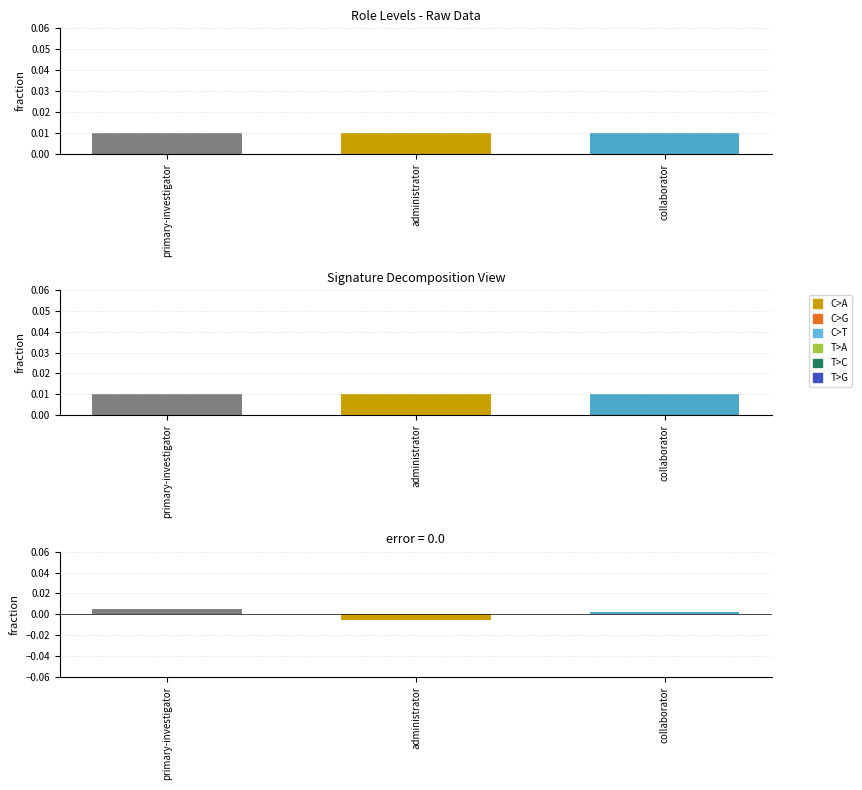

At how many categories does at least one series exceed 0?

3